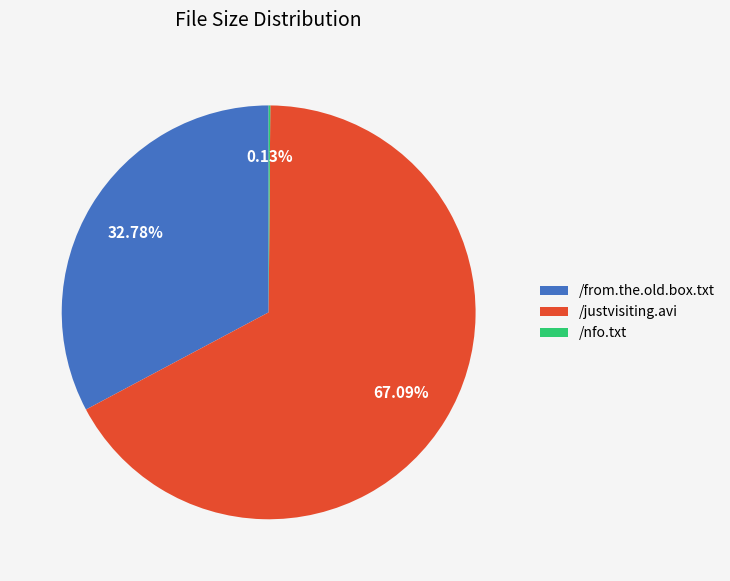

To the nearest percent, what is the difference between the largest and smallest slice percentages?

67%